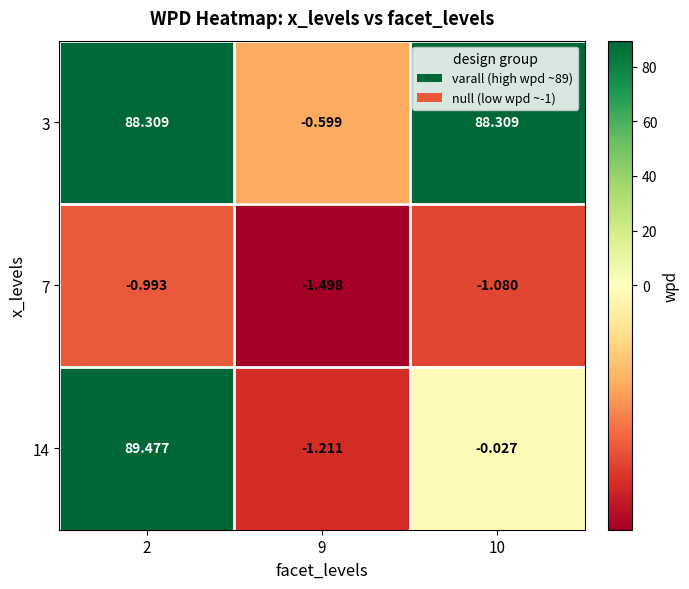

Is the value of 14 at 10 greater than the value of 3 at 2?

No